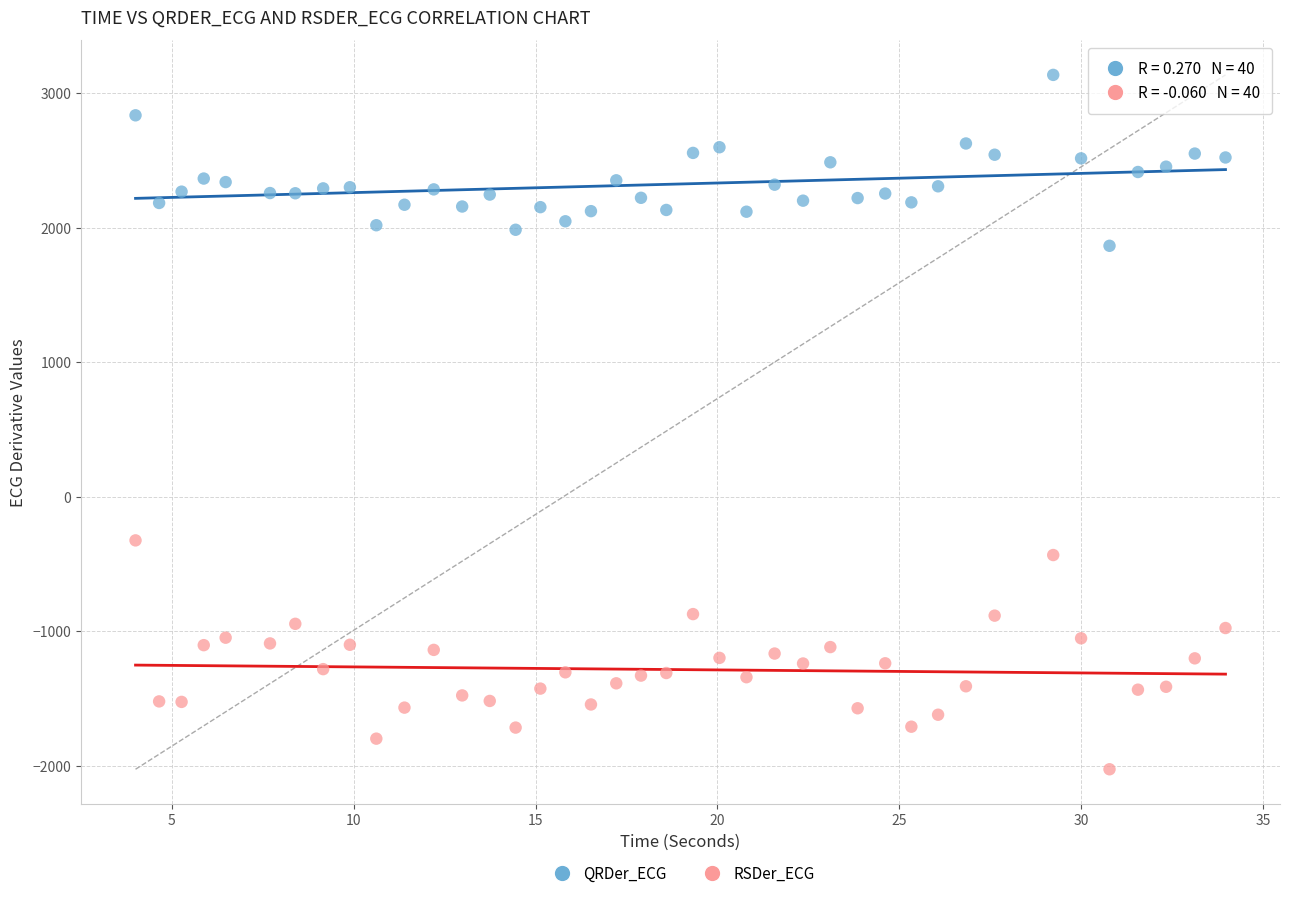

What is the X range (max minus min) for the scatter plot?

30.0